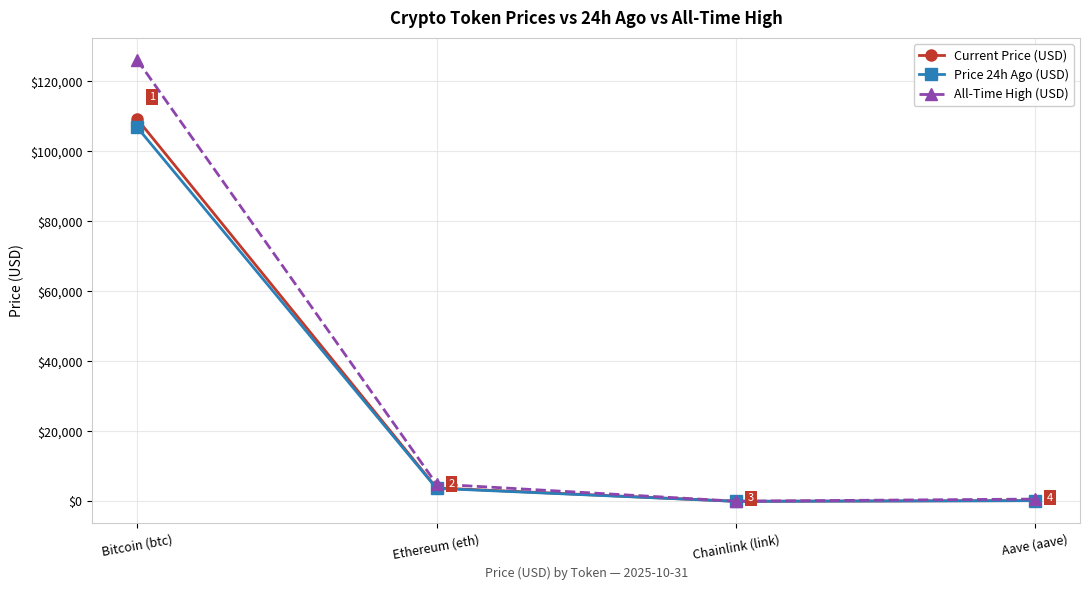

Read the Current Price (USD) value at Aave (aave).

216.0